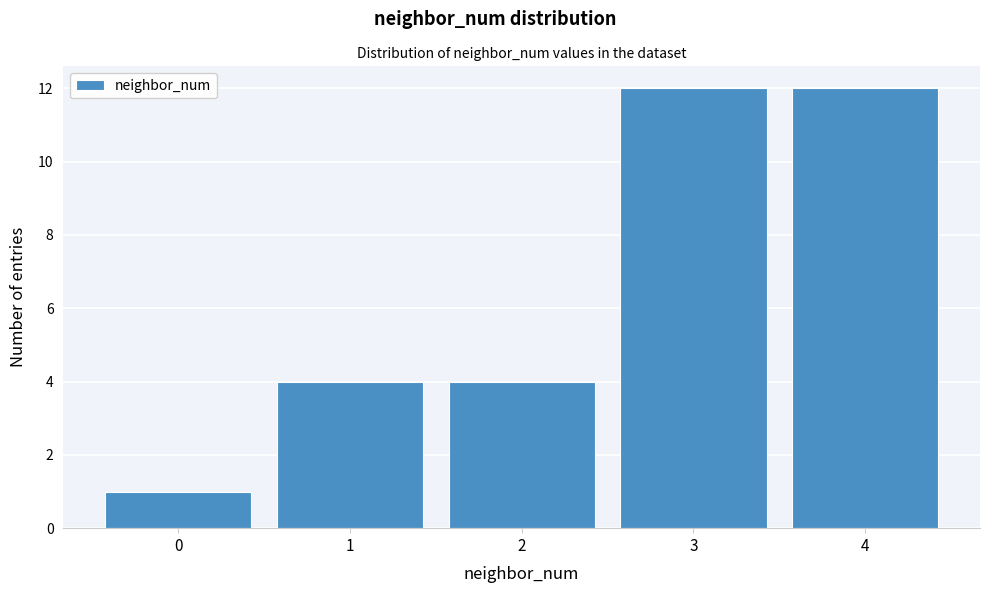

Reading left to right, list all the values displayed in this chart.

0=1	1=4	2=4	3=12	4=12